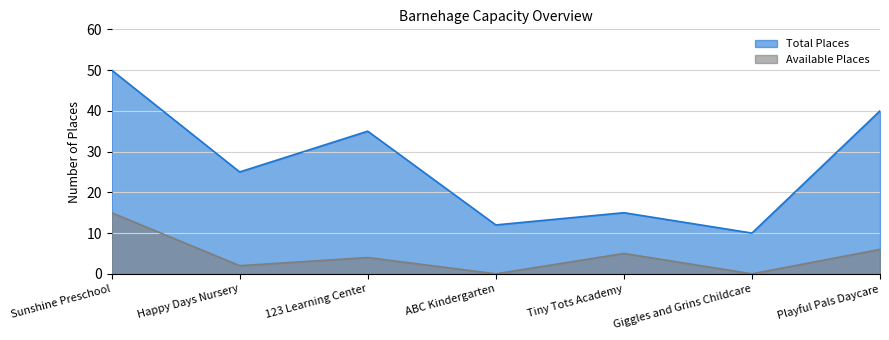

Does the chart have visible grid lines?

Yes